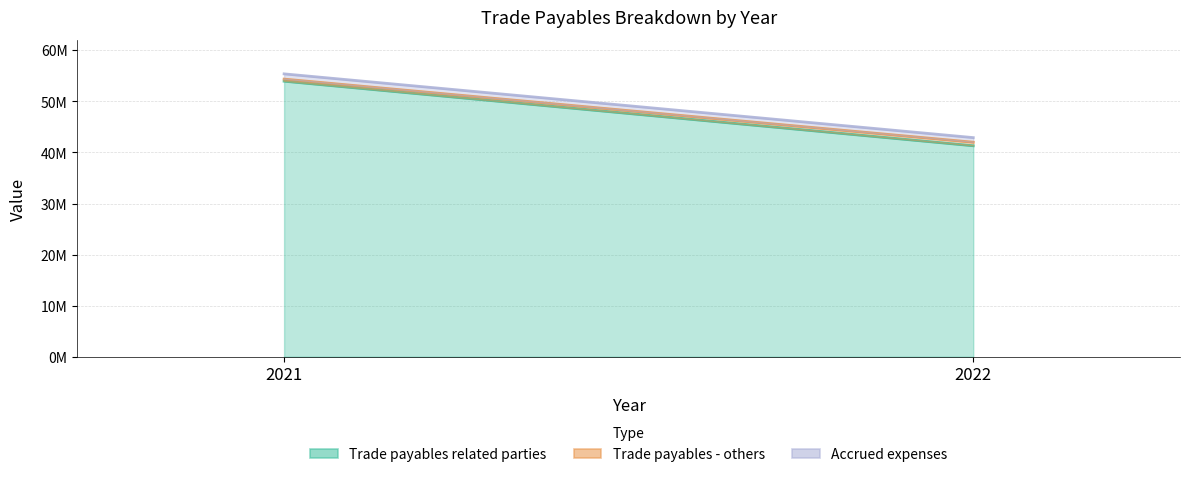

The Trade payables related parties series shows 41304444 at 2022. True or false?

True